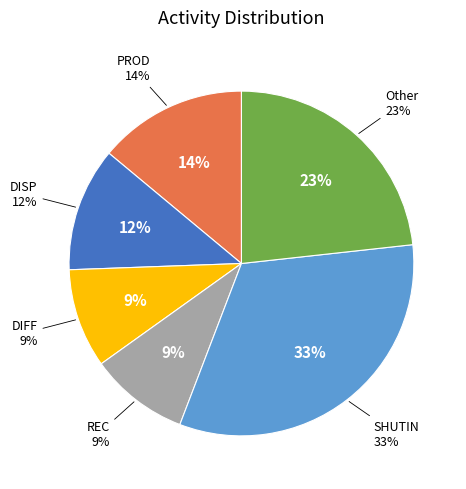

True or false: INVOP accounts for 1% of the total.

False